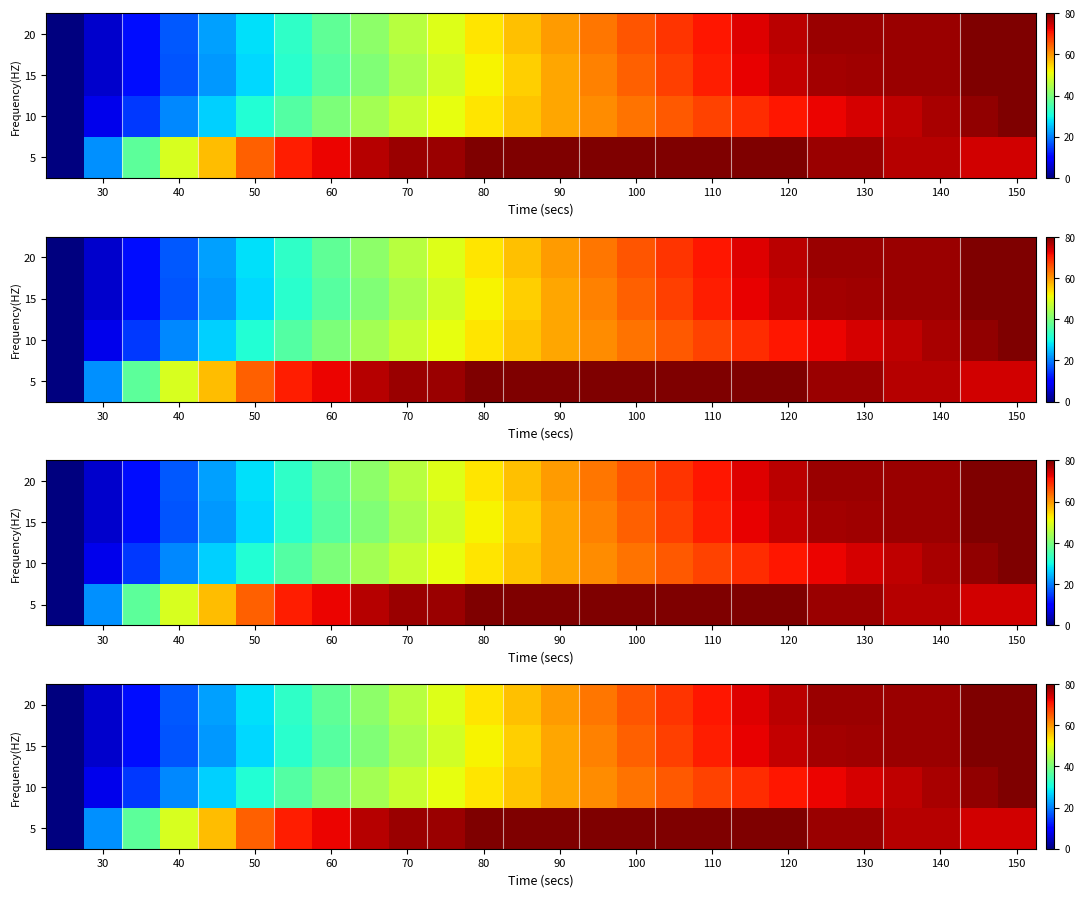

The value of 15 at 50 is 36.5. True or false?

False